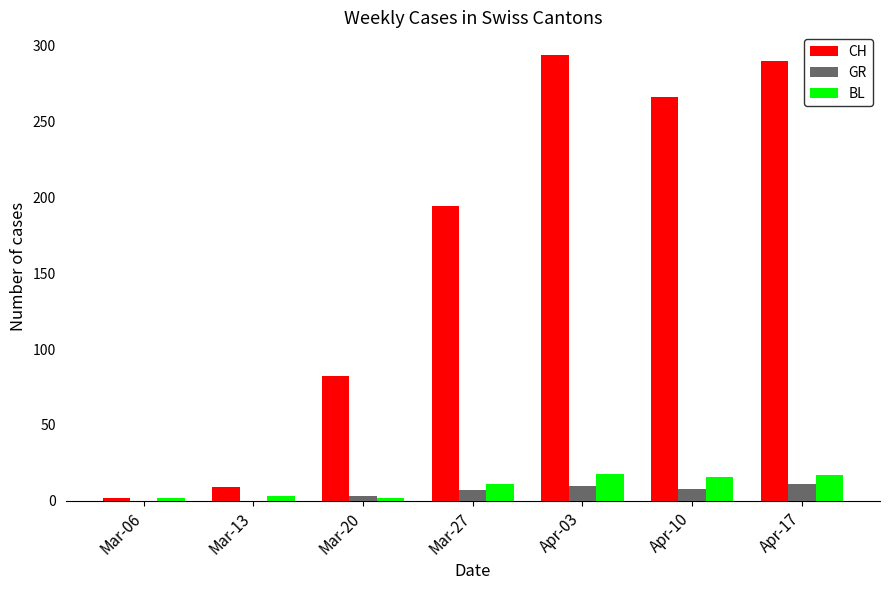

What is the sum of all BL values?

69